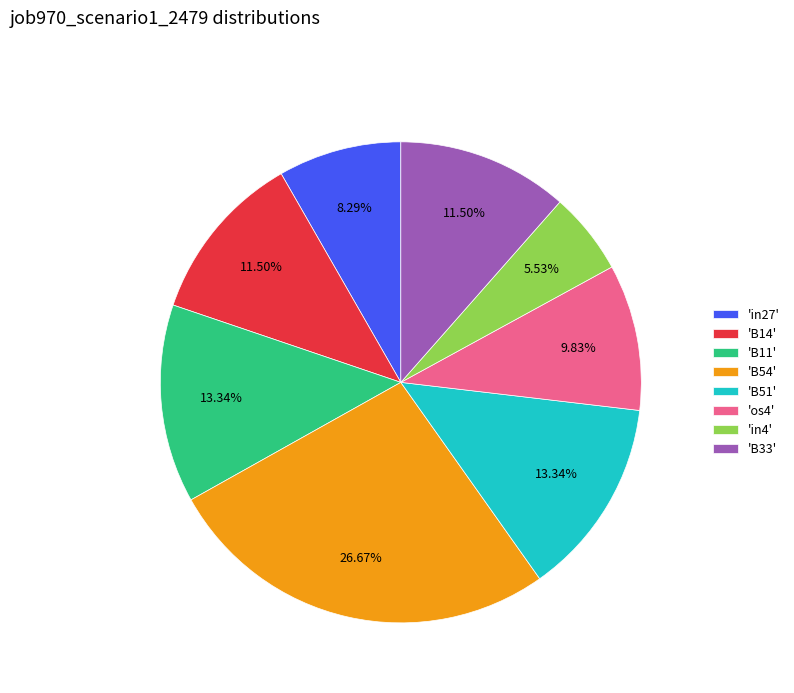

Does 'in27' represent more than half of the total?

No